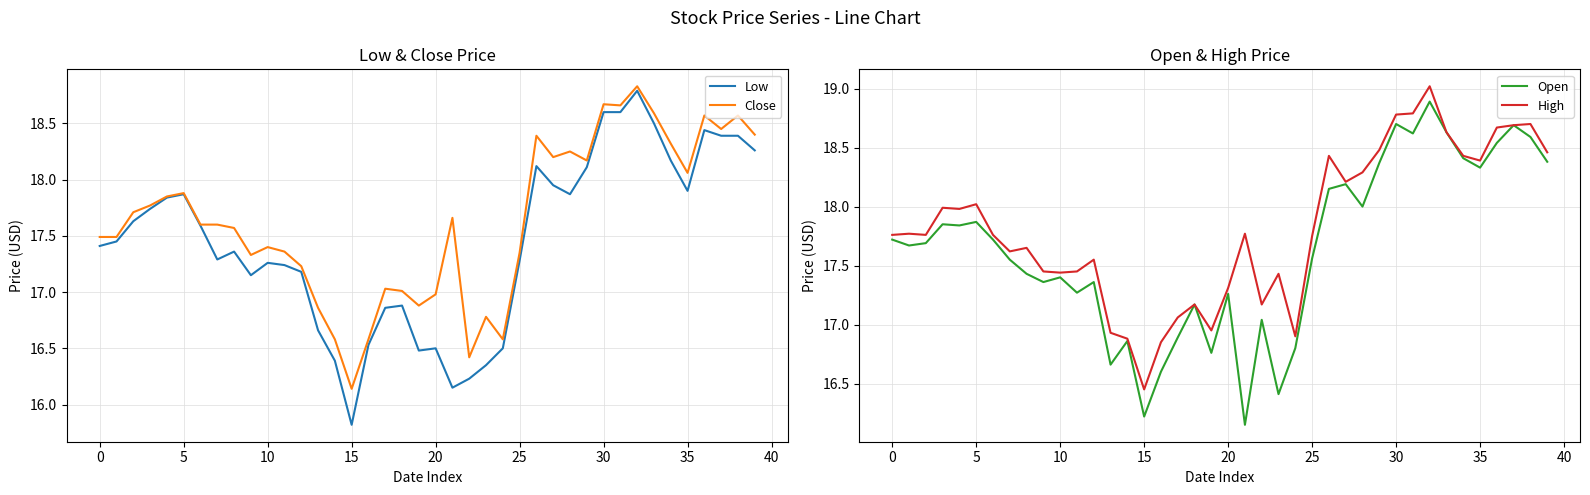

How many data points in High are less than 17?

6